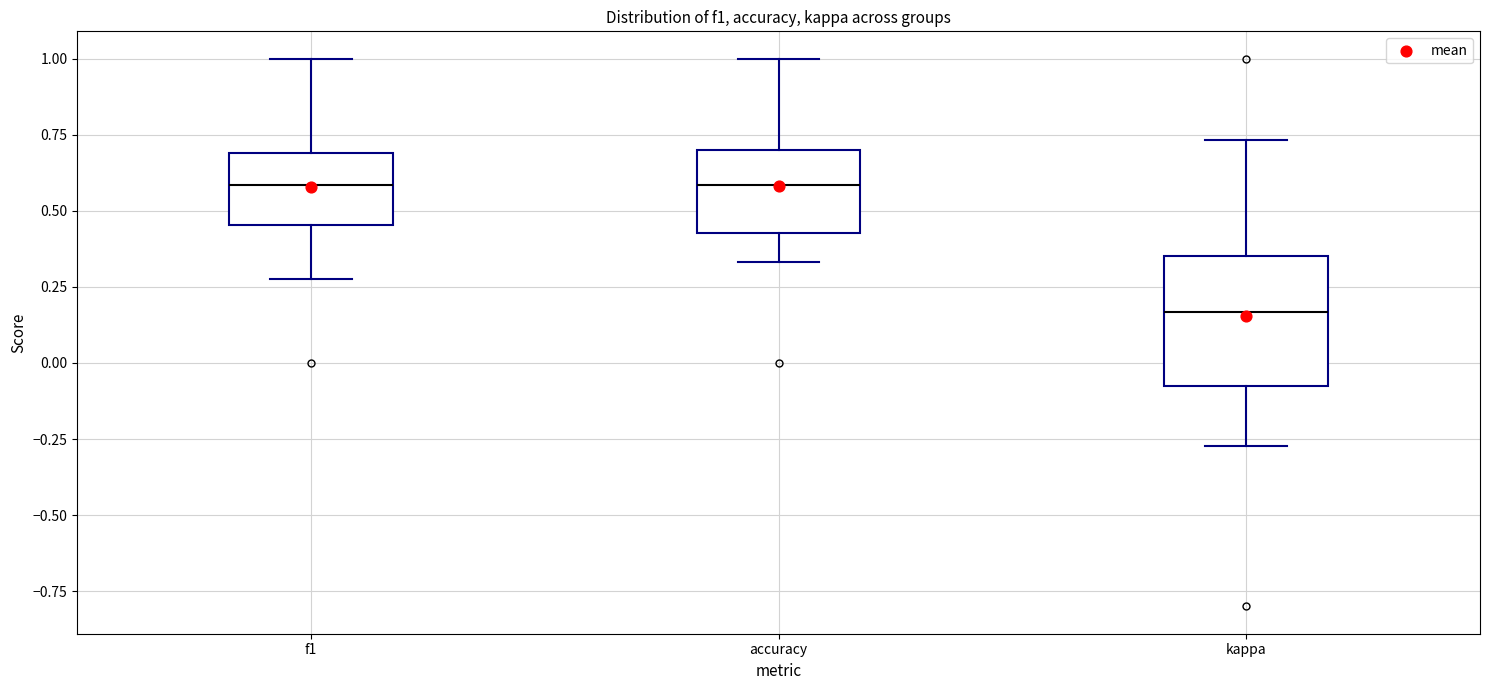

Reading left to right, read every box against the y-axis: the position of its median line, the range the box covers, and the ends of its whiskers. The values are not printed on the chart, so give them approximately, as read against the axis.

f1: median 0.60, box 0.45 to 0.70, whiskers 0.30 to 1.00
accuracy: median 0.60, box 0.45 to 0.70, whiskers 0.35 to 1.00
kappa: median 0.15, box -0.10 to 0.35, whiskers -0.25 to 0.75